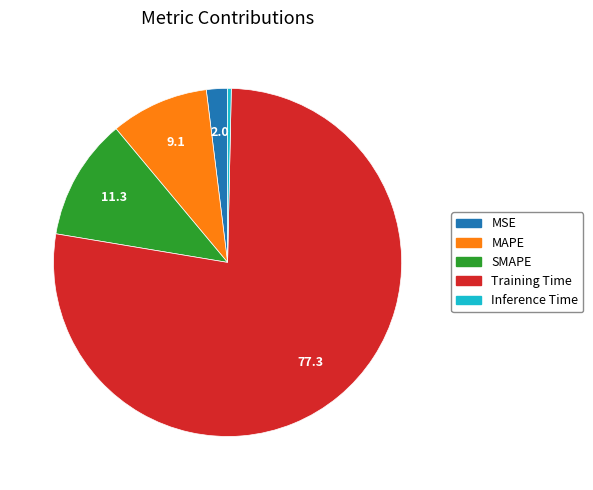

How many slices are in this pie chart?

5